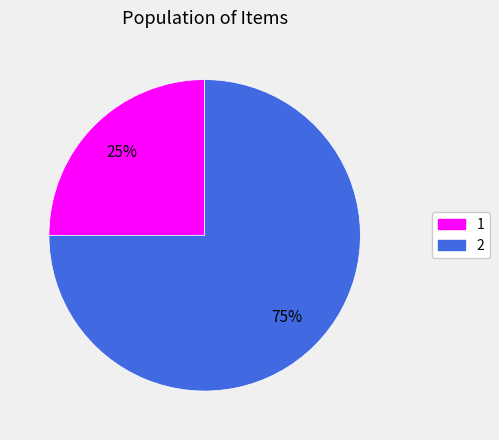

To the nearest percent, what is the average slice percentage?

50%